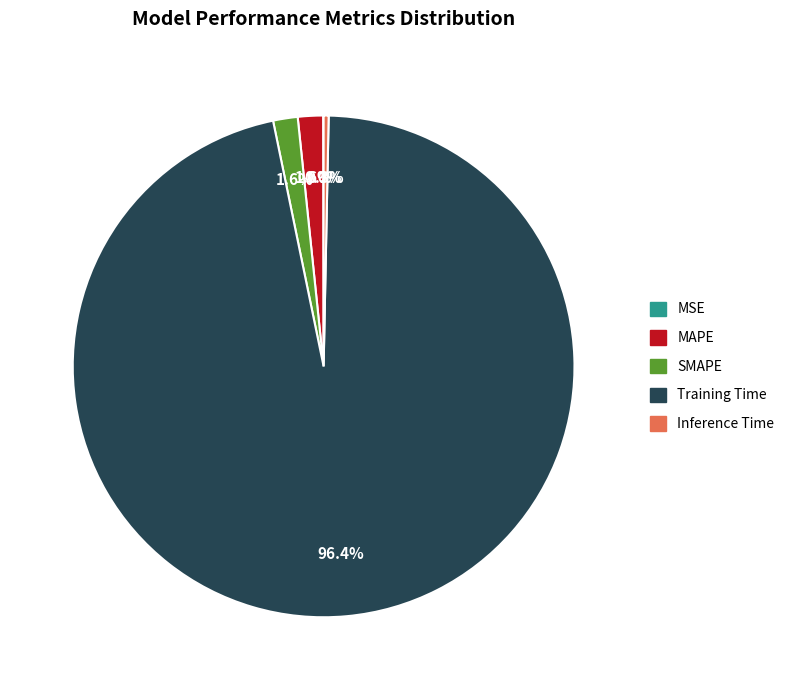

Which category has the biggest portion of the pie?

Training Time